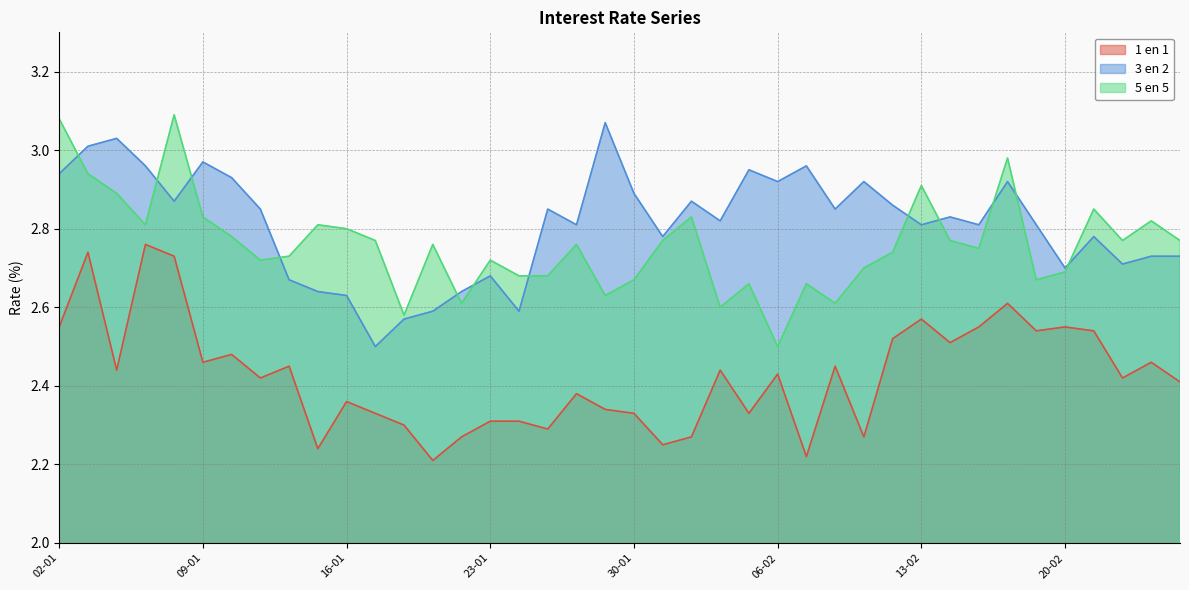

Reading left to right, extract all data points from this chart.

1 en 1: 02-01=2.5	03-01=2.7	04-01=2.4	05-01=2.8	08-01=2.7	09-01=2.5	10-01=2.5	11-01=2.4	12-01=2.5	15-01=2.2	16-01=2.4	17-01=2.3	18-01=2.3	19-01=2.2	22-01=2.3	23-01=2.3	24-01=2.3	25-01=2.3	26-01=2.4	29-01=2.3	30-01=2.3	31-01=2.2	01-02=2.3	02-02=2.4	05-02=2.3	06-02=2.4	07-02=2.2	08-02=2.5	09-02=2.3	12-02=2.5	13-02=2.6	14-02=2.5	15-02=2.5	16-02=2.6	19-02=2.5	20-02=2.5	21-02=2.5	22-02=2.4	23-02=2.5	26-02=2.4
3 en 2: 02-01=2.9	03-01=3.0	04-01=3.0	05-01=3.0	08-01=2.9	09-01=3.0	10-01=2.9	11-01=2.9	12-01=2.7	15-01=2.6	16-01=2.6	17-01=2.5	18-01=2.6	19-01=2.6	22-01=2.6	23-01=2.7	24-01=2.6	25-01=2.9	26-01=2.8	29-01=3.1	30-01=2.9	31-01=2.8	01-02=2.9	02-02=2.8	05-02=3.0	06-02=2.9	07-02=3.0	08-02=2.9	09-02=2.9	12-02=2.9	13-02=2.8	14-02=2.8	15-02=2.8	16-02=2.9	19-02=2.8	20-02=2.7	21-02=2.8	22-02=2.7	23-02=2.7	26-02=2.7
5 en 5: 02-01=3.1	03-01=2.9	04-01=2.9	05-01=2.8	08-01=3.1	09-01=2.8	10-01=2.8	11-01=2.7	12-01=2.7	15-01=2.8	16-01=2.8	17-01=2.8	18-01=2.6	19-01=2.8	22-01=2.6	23-01=2.7	24-01=2.7	25-01=2.7	26-01=2.8	29-01=2.6	30-01=2.7	31-01=2.8	01-02=2.8	02-02=2.6	05-02=2.7	06-02=2.5	07-02=2.7	08-02=2.6	09-02=2.7	12-02=2.7	13-02=2.9	14-02=2.8	15-02=2.8	16-02=3.0	19-02=2.7	20-02=2.7	21-02=2.9	22-02=2.8	23-02=2.8	26-02=2.8